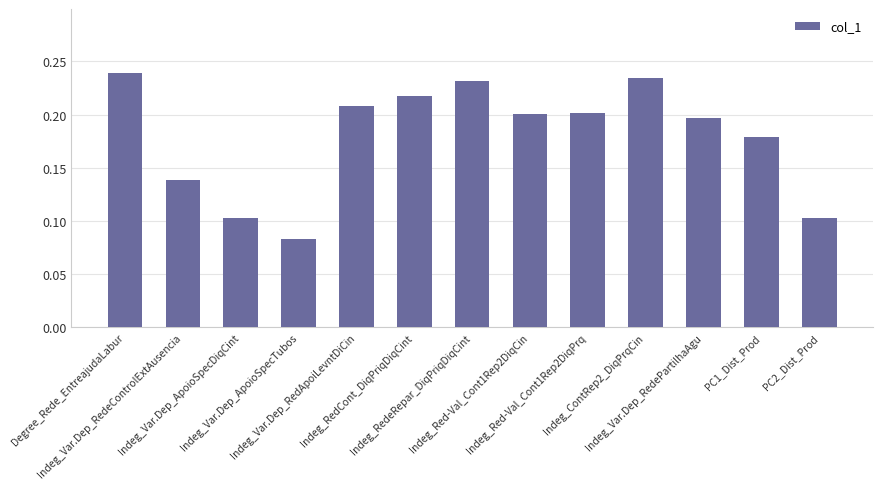

What is the sum of all values?

2.3